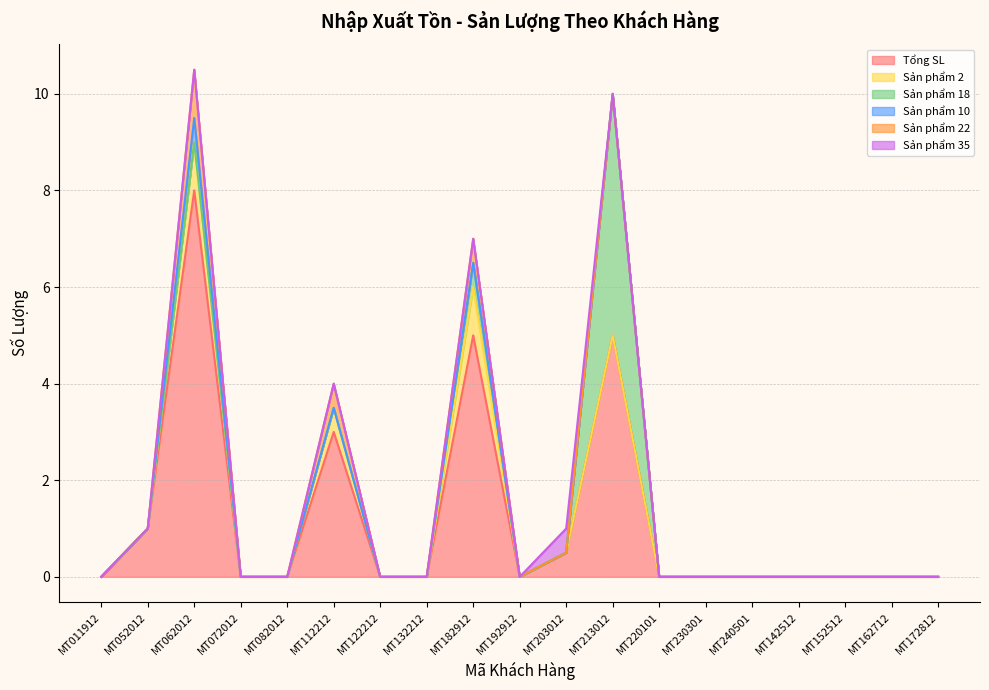

What is the average value of the Tổng SL series?

1.2